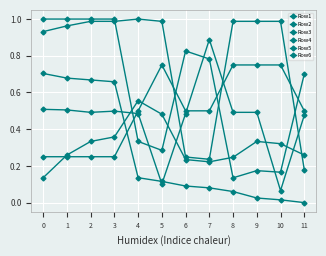

At which label is Row5 closest to 0?

8